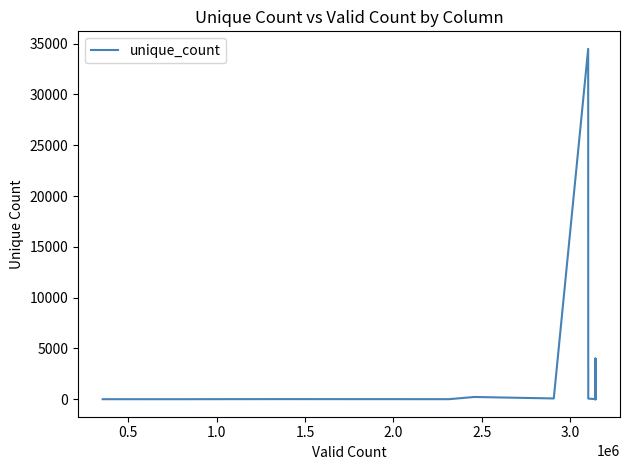

Where does the data first go above 18?

2.0